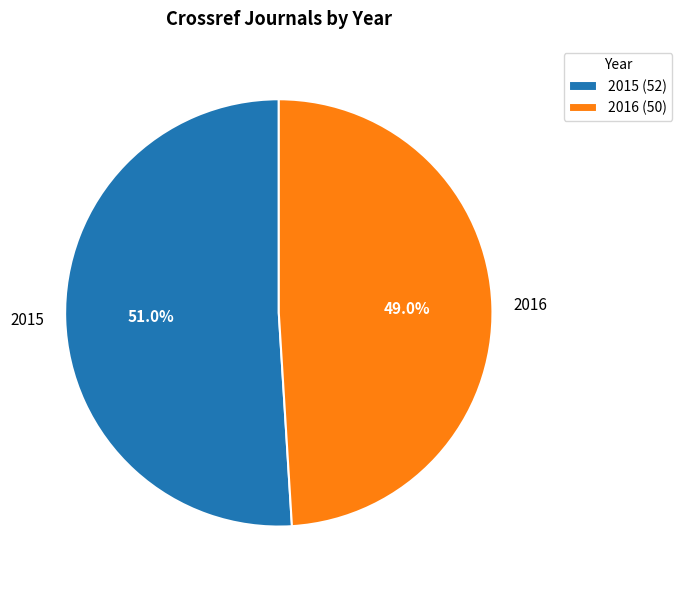

Is there a majority slice in this chart?

Yes